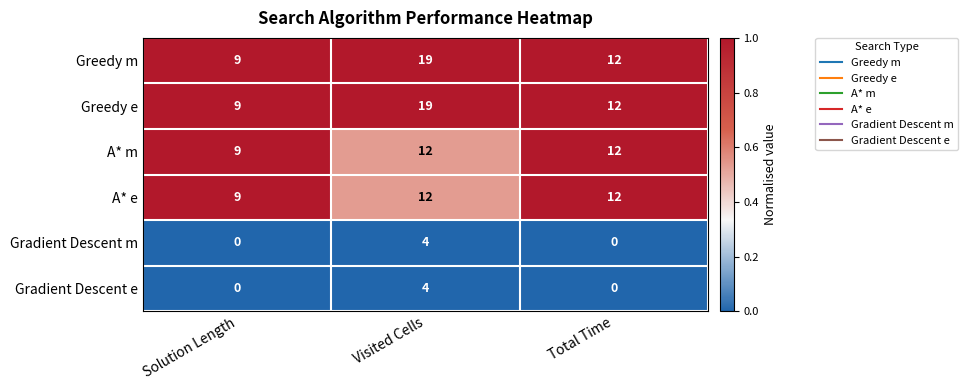

At how many categories does at least one series exceed 0?

3